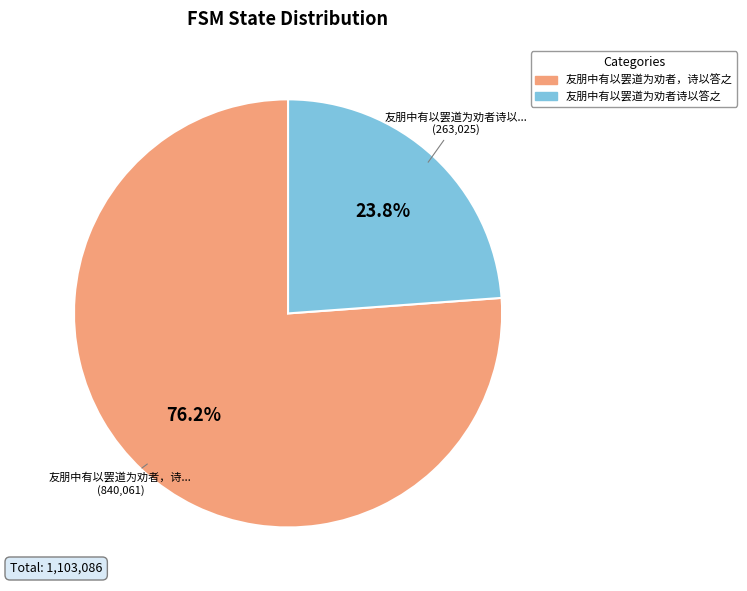

The 友朋中有以罢道为劝者，诗以答之 slice represents 63% of the pie. True or false?

False